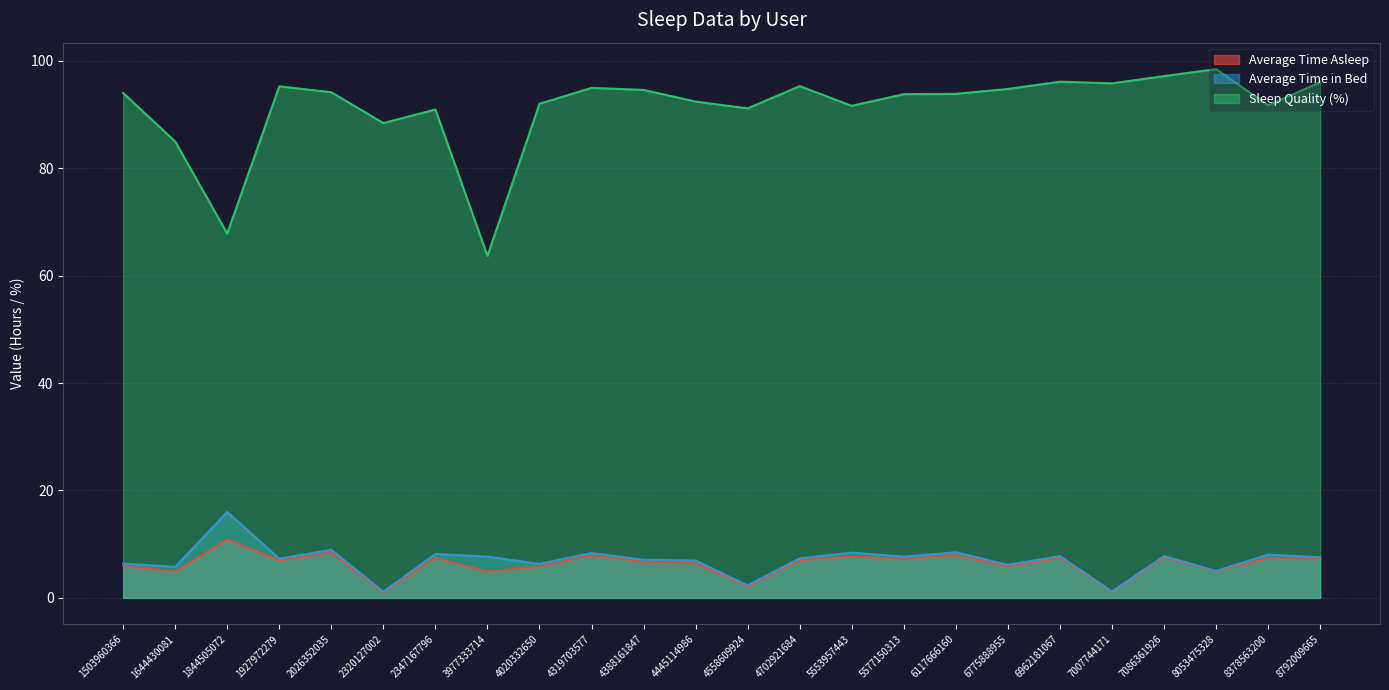

Rank the series at 4445114986 from highest to lowest value.

Sleep Quality (%), Average Time in Bed, Average Time Asleep